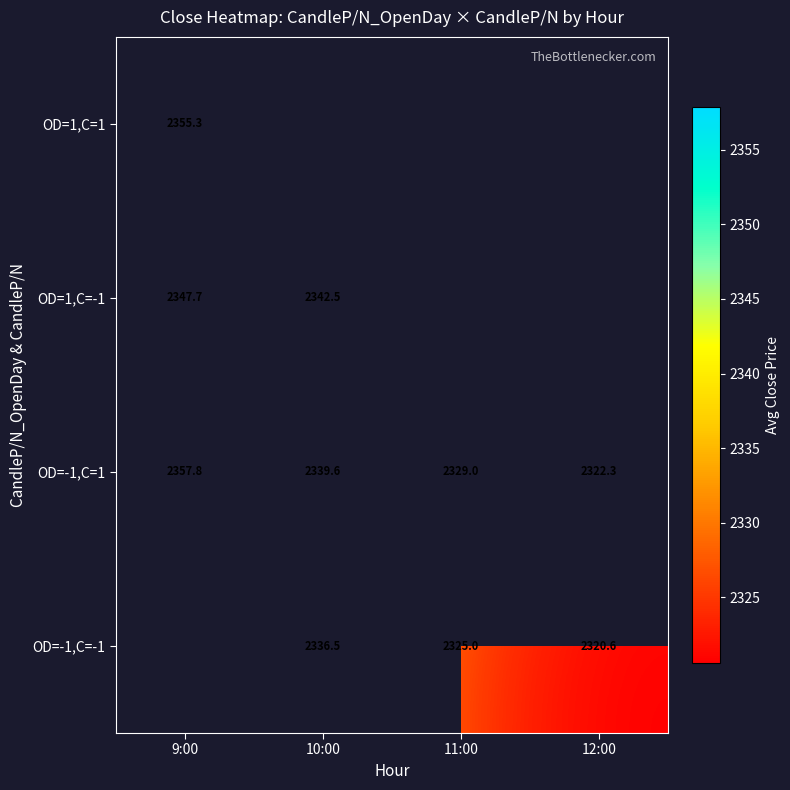

Is the value of OD=-1,C=1 at 9:00 greater than the value of OD=-1,C=-1 at 11:00?

Yes